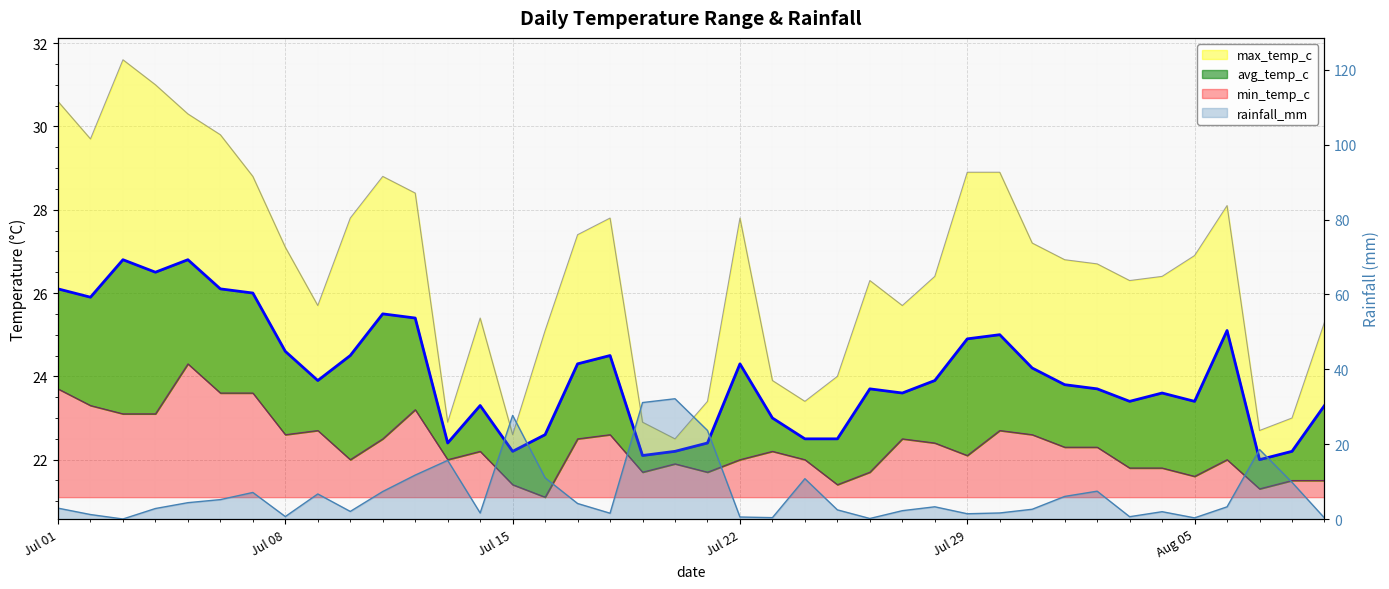

At which category does avg_temp_c reach its first local peak?

2024-07-03